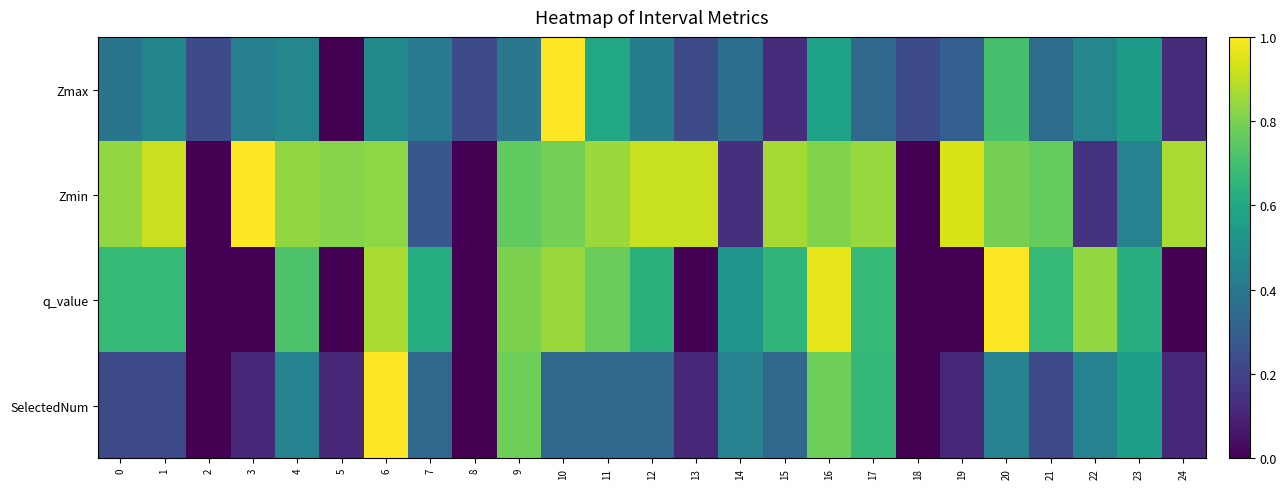

Which has a higher value, 16 or 23?

16